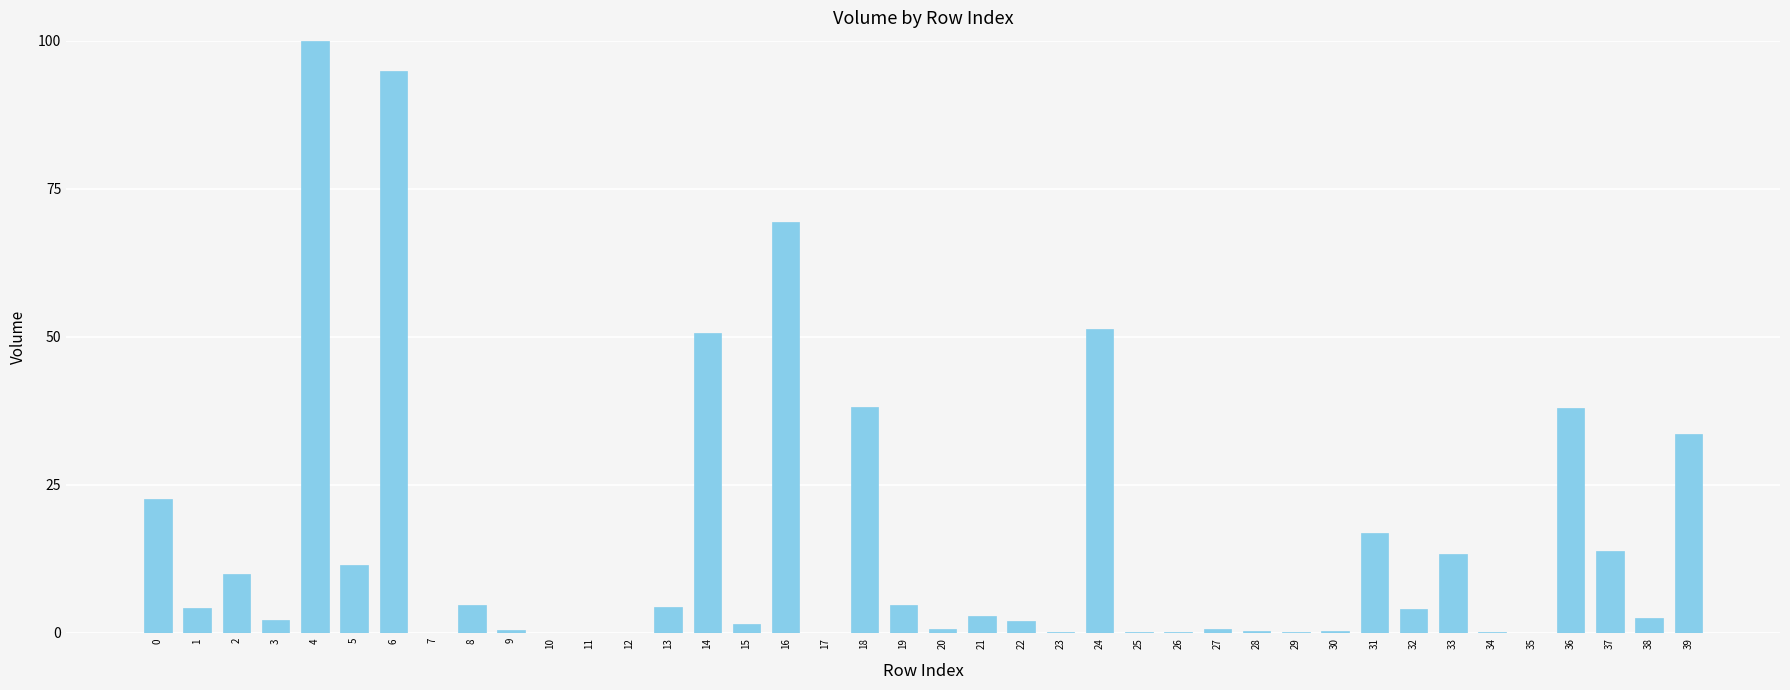

True or false: the data shows 11.4 at 5.

True